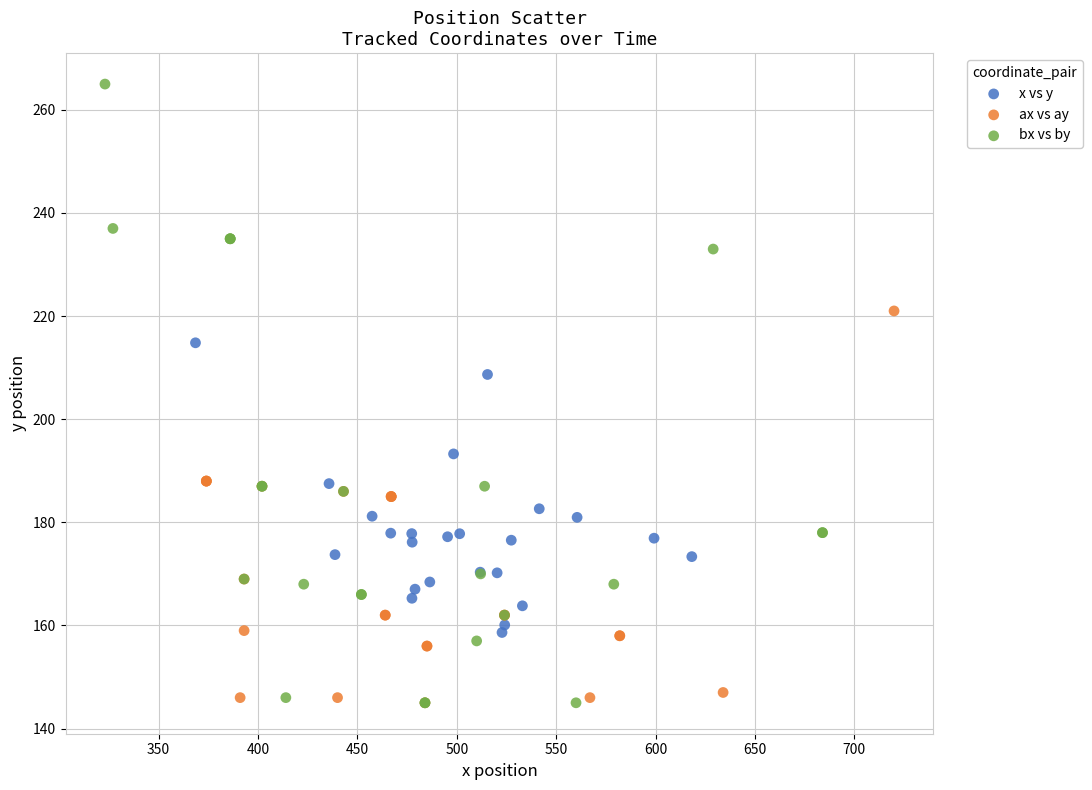

Which series contains the highest Y value?

bx vs by